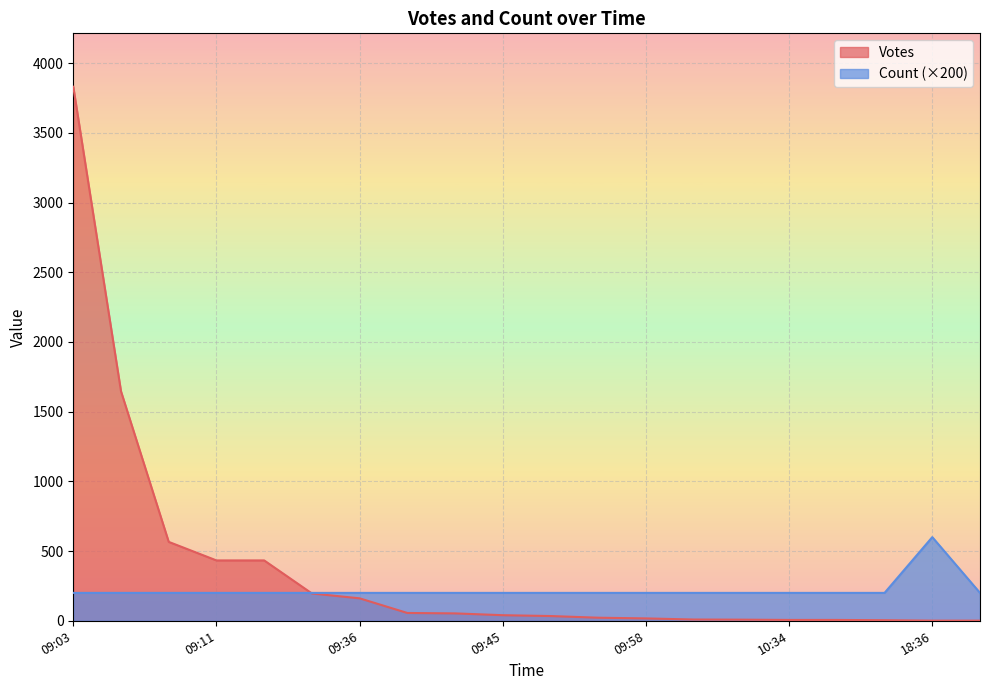

Where is Votes nearest to the value 1916?

2019-09-13 09:04